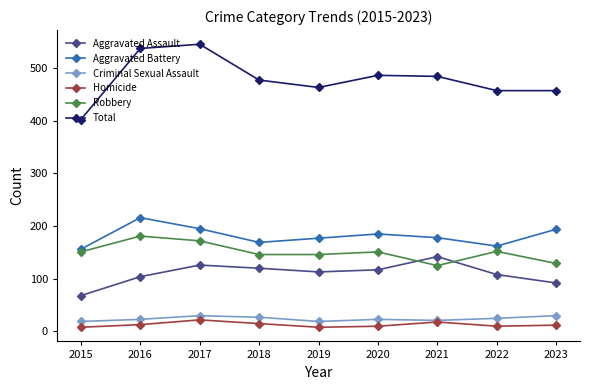

True or false: Robbery has more than 0 points higher than both neighbors.

True